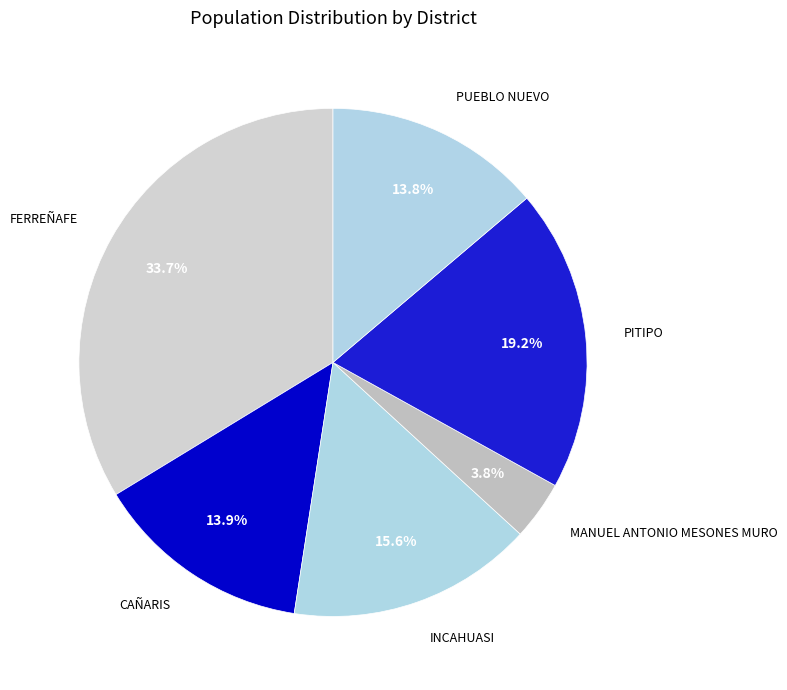

Which slice is the largest?

FERREÑAFE